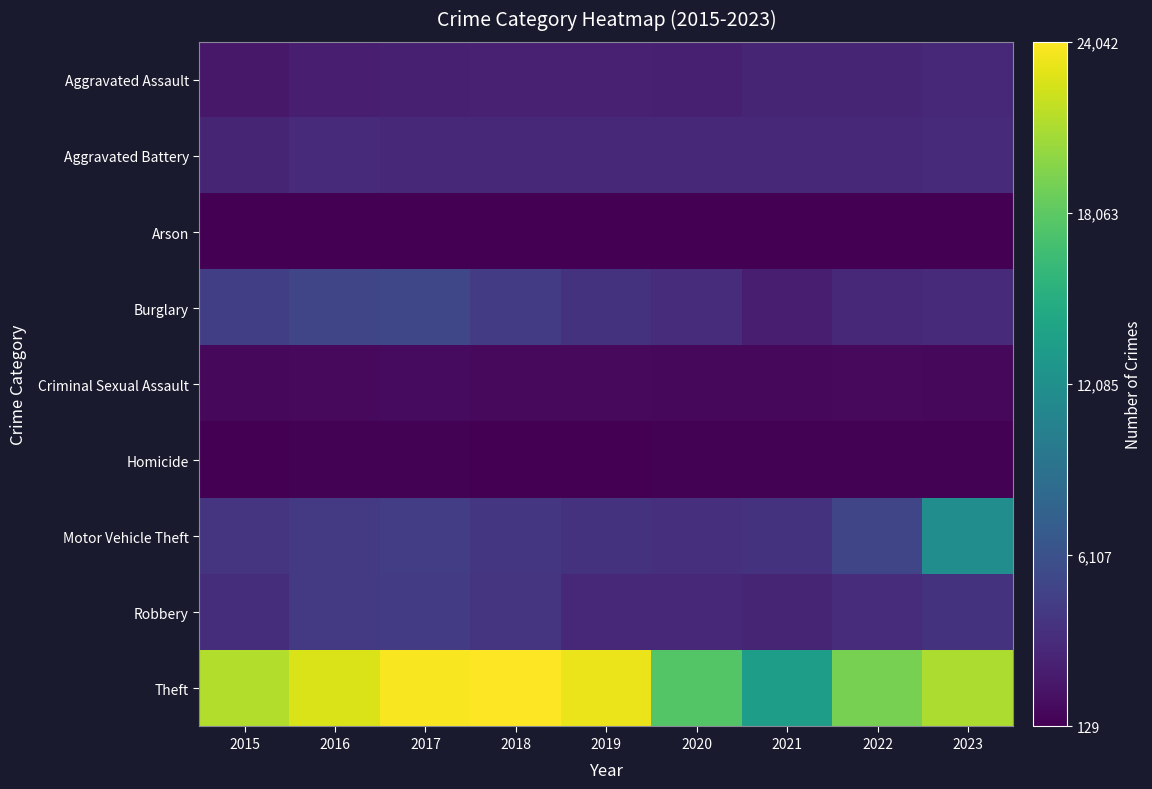

Rank the series at 2022 from lowest to highest value.

Arson, Homicide, Criminal Sexual Assault, Aggravated Assault, Aggravated Battery, Burglary, Robbery, Motor Vehicle Theft, Theft